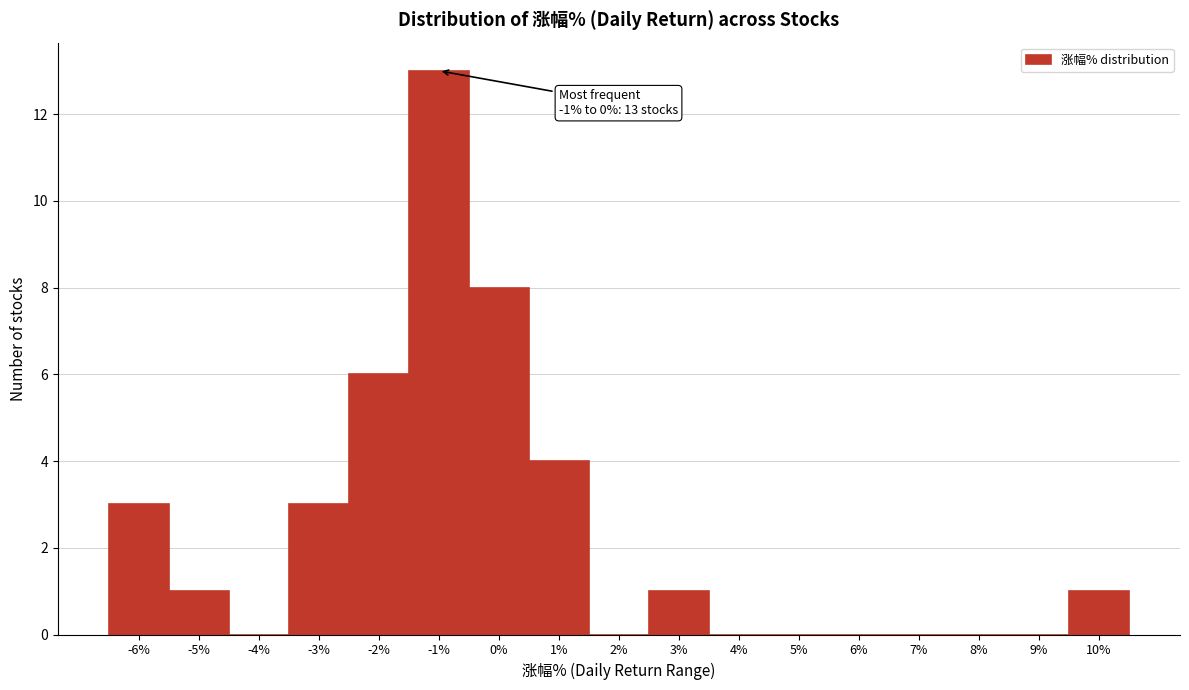

Reading left to right, list all the values displayed in this chart.

-6%=3	-5%=1	-4%=0	-3%=3	-2%=6	-1%=13	0%=8	1%=4	2%=0	3%=1	4%=0	5%=0	6%=0	7%=0	8%=0	9%=0	10%=1